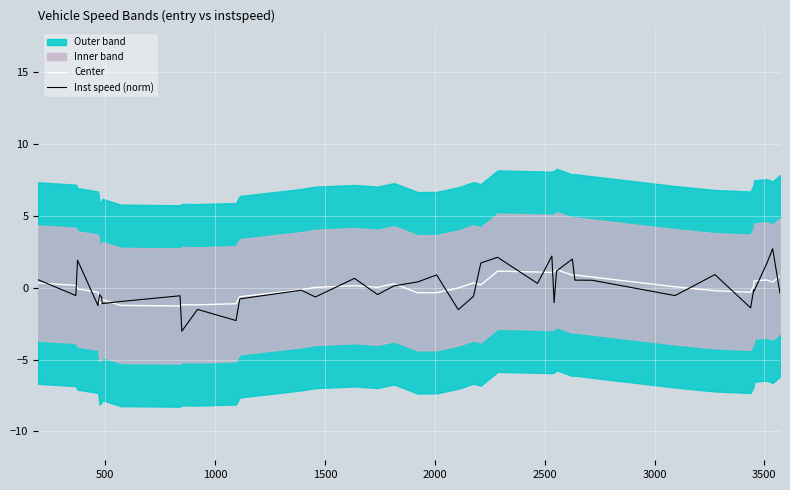

What is the highest value of the Center series?

1.3